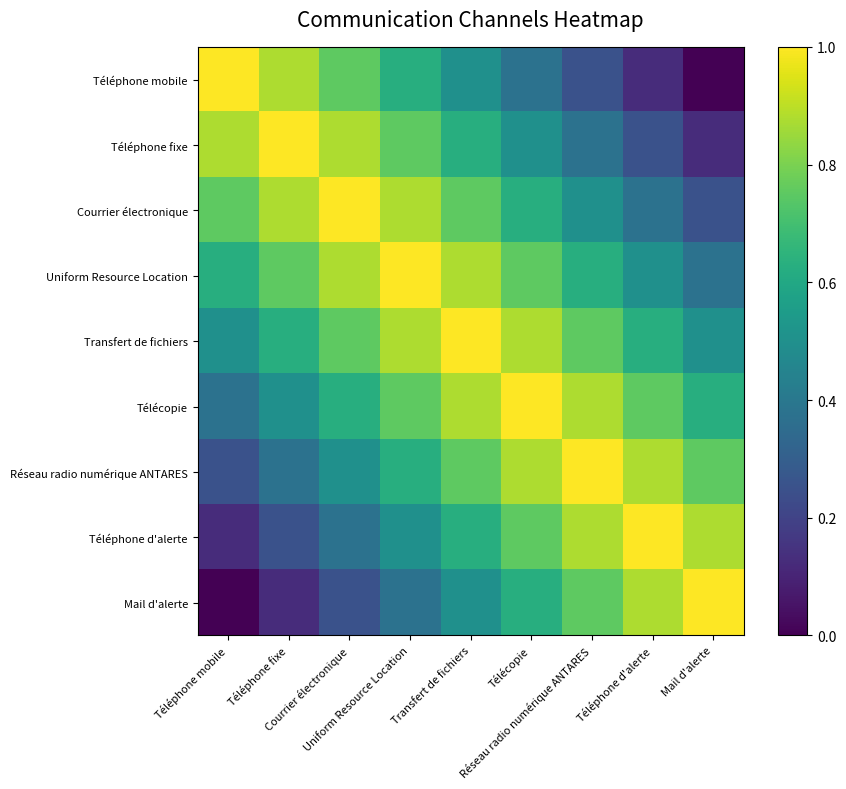

Reading right to left, extract all data points from this chart.

Téléphone mobile: Mail d'alerte=0.0	Téléphone d'alerte=0.1	Réseau radio numérique ANTARES=0.2	Télécopie=0.4	Transfert de fichiers=0.5	Uniform Resource Location=0.6	Courrier électronique=0.8	Téléphone fixe=0.9	Téléphone mobile=1.0
Téléphone fixe: Mail d'alerte=0.1	Téléphone d'alerte=0.2	Réseau radio numérique ANTARES=0.4	Télécopie=0.5	Transfert de fichiers=0.6	Uniform Resource Location=0.8	Courrier électronique=0.9	Téléphone fixe=1.0	Téléphone mobile=0.9
Courrier électronique: Mail d'alerte=0.2	Téléphone d'alerte=0.4	Réseau radio numérique ANTARES=0.5	Télécopie=0.6	Transfert de fichiers=0.8	Uniform Resource Location=0.9	Courrier électronique=1.0	Téléphone fixe=0.9	Téléphone mobile=0.8
Uniform Resource Location: Mail d'alerte=0.4	Téléphone d'alerte=0.5	Réseau radio numérique ANTARES=0.6	Télécopie=0.8	Transfert de fichiers=0.9	Uniform Resource Location=1.0	Courrier électronique=0.9	Téléphone fixe=0.8	Téléphone mobile=0.6
Transfert de fichiers: Mail d'alerte=0.5	Téléphone d'alerte=0.6	Réseau radio numérique ANTARES=0.8	Télécopie=0.9	Transfert de fichiers=1.0	Uniform Resource Location=0.9	Courrier électronique=0.8	Téléphone fixe=0.6	Téléphone mobile=0.5
Télécopie: Mail d'alerte=0.6	Téléphone d'alerte=0.8	Réseau radio numérique ANTARES=0.9	Télécopie=1.0	Transfert de fichiers=0.9	Uniform Resource Location=0.8	Courrier électronique=0.6	Téléphone fixe=0.5	Téléphone mobile=0.4
Réseau radio numérique ANTARES: Mail d'alerte=0.8	Téléphone d'alerte=0.9	Réseau radio numérique ANTARES=1.0	Télécopie=0.9	Transfert de fichiers=0.8	Uniform Resource Location=0.6	Courrier électronique=0.5	Téléphone fixe=0.4	Téléphone mobile=0.2
Téléphone d'alerte: Mail d'alerte=0.9	Téléphone d'alerte=1.0	Réseau radio numérique ANTARES=0.9	Télécopie=0.8	Transfert de fichiers=0.6	Uniform Resource Location=0.5	Courrier électronique=0.4	Téléphone fixe=0.2	Téléphone mobile=0.1
Mail d'alerte: Mail d'alerte=1.0	Téléphone d'alerte=0.9	Réseau radio numérique ANTARES=0.8	Télécopie=0.6	Transfert de fichiers=0.5	Uniform Resource Location=0.4	Courrier électronique=0.2	Téléphone fixe=0.1	Téléphone mobile=0.0